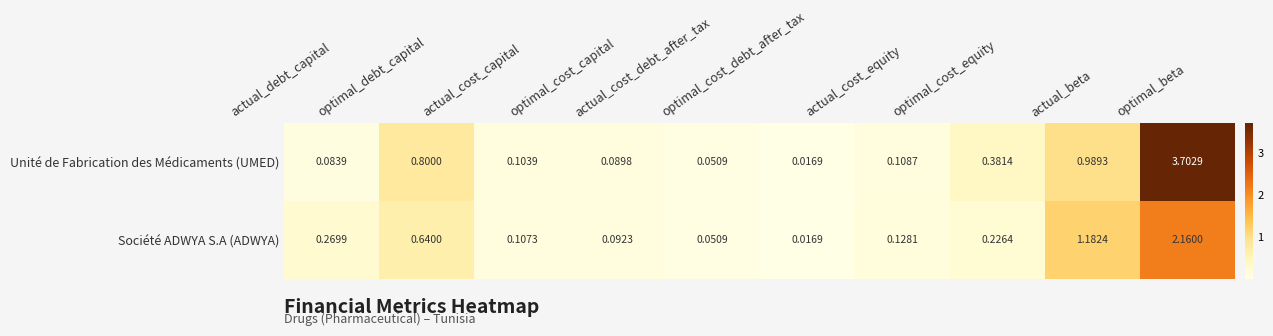

Rank the series by their average value, from highest to lowest.

Unité de Fabrication des Médicaments (UMED), Société ADWYA S.A (ADWYA)